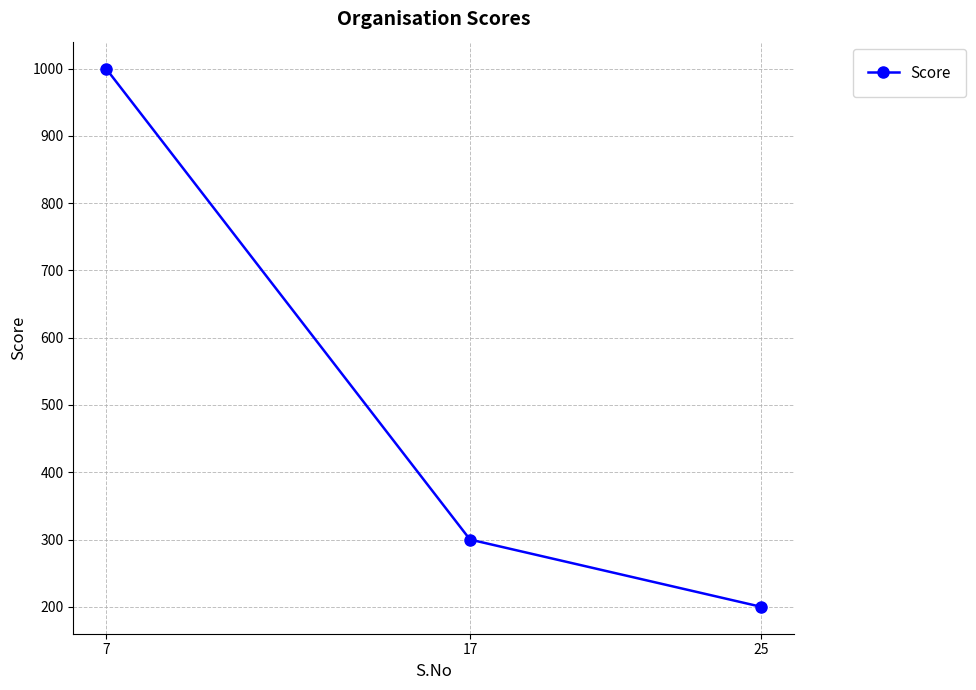

Which label corresponds to the largest value in the chart?

7